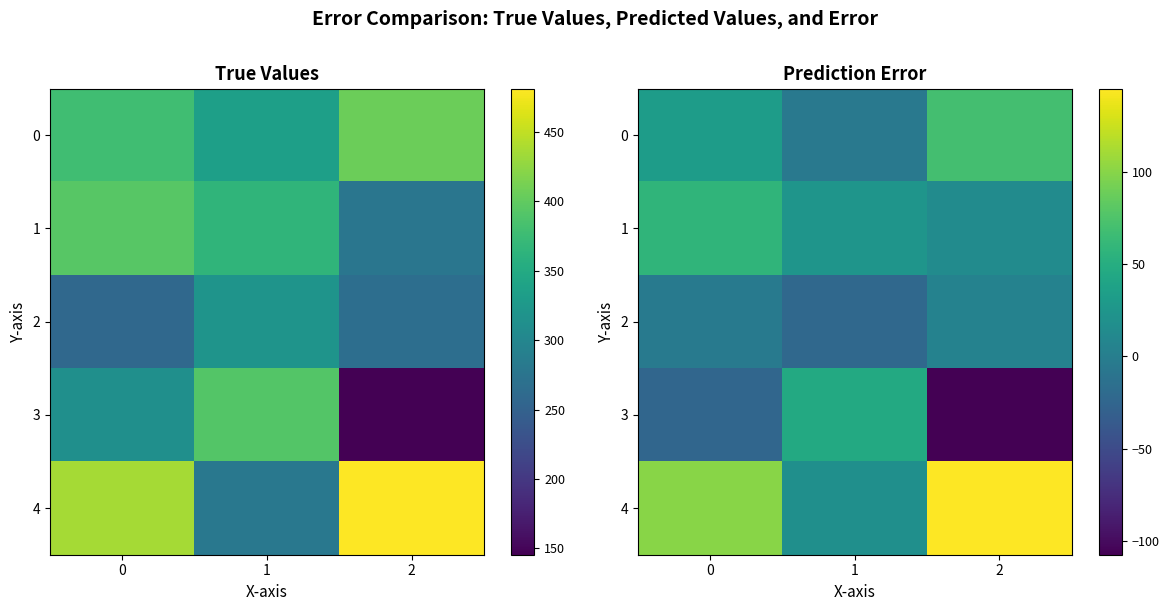

Which has a higher value, 2 or 1?

2